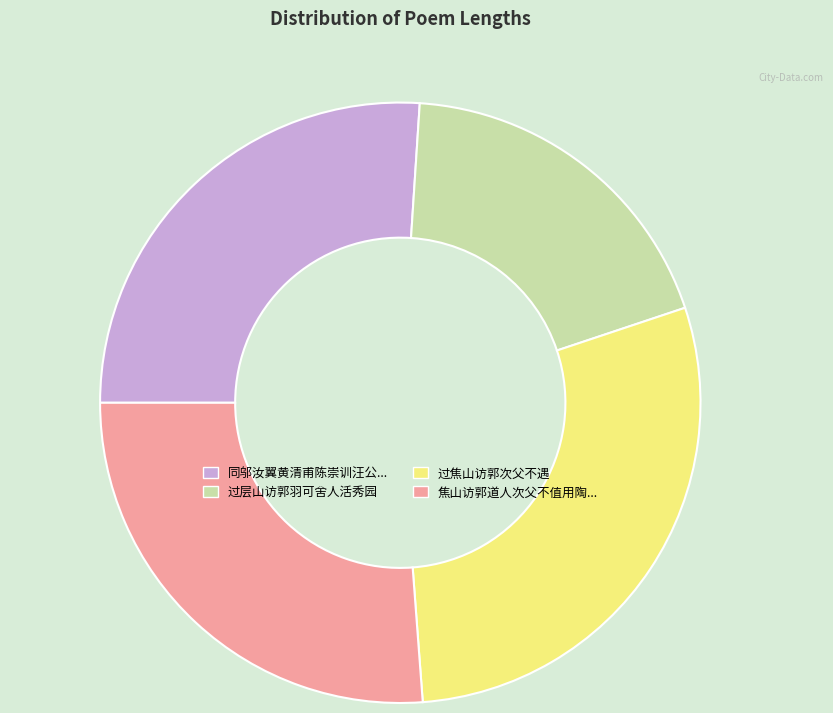

Is there a majority slice in this chart?

No